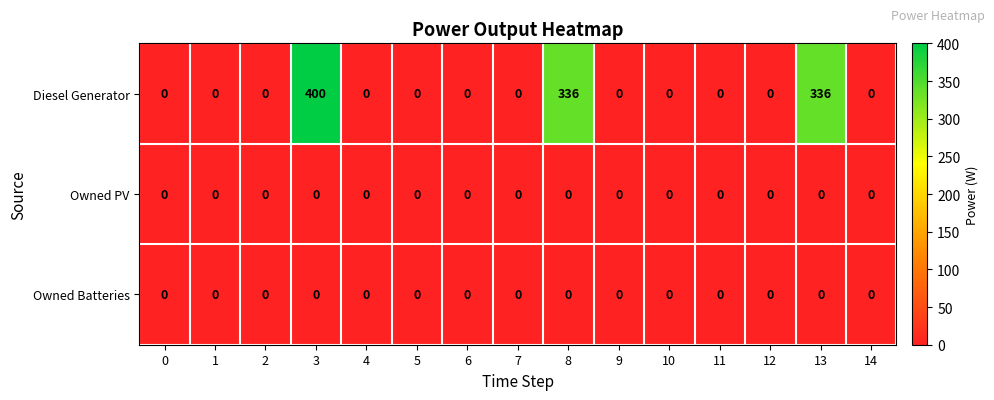

True or false: Diesel Generator has a value of 336 at 8.

True